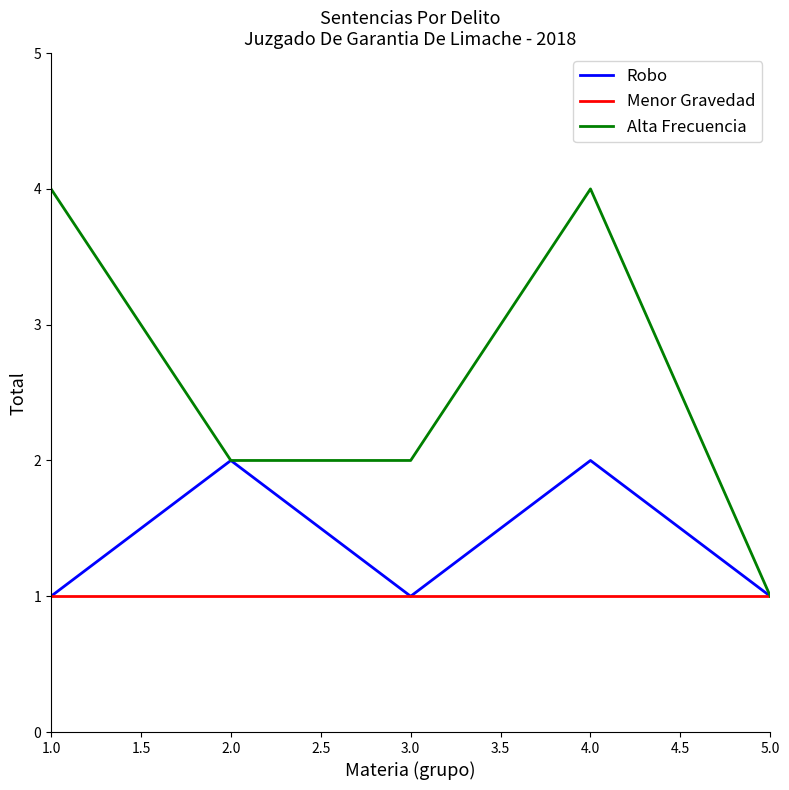

Reading left to right, transcribe all the data shown in this chart.

Robo: 1	2	1	2	1
Menor Gravedad: 1	1	1	1	1
Alta Frecuencia: 4	2	2	4	1